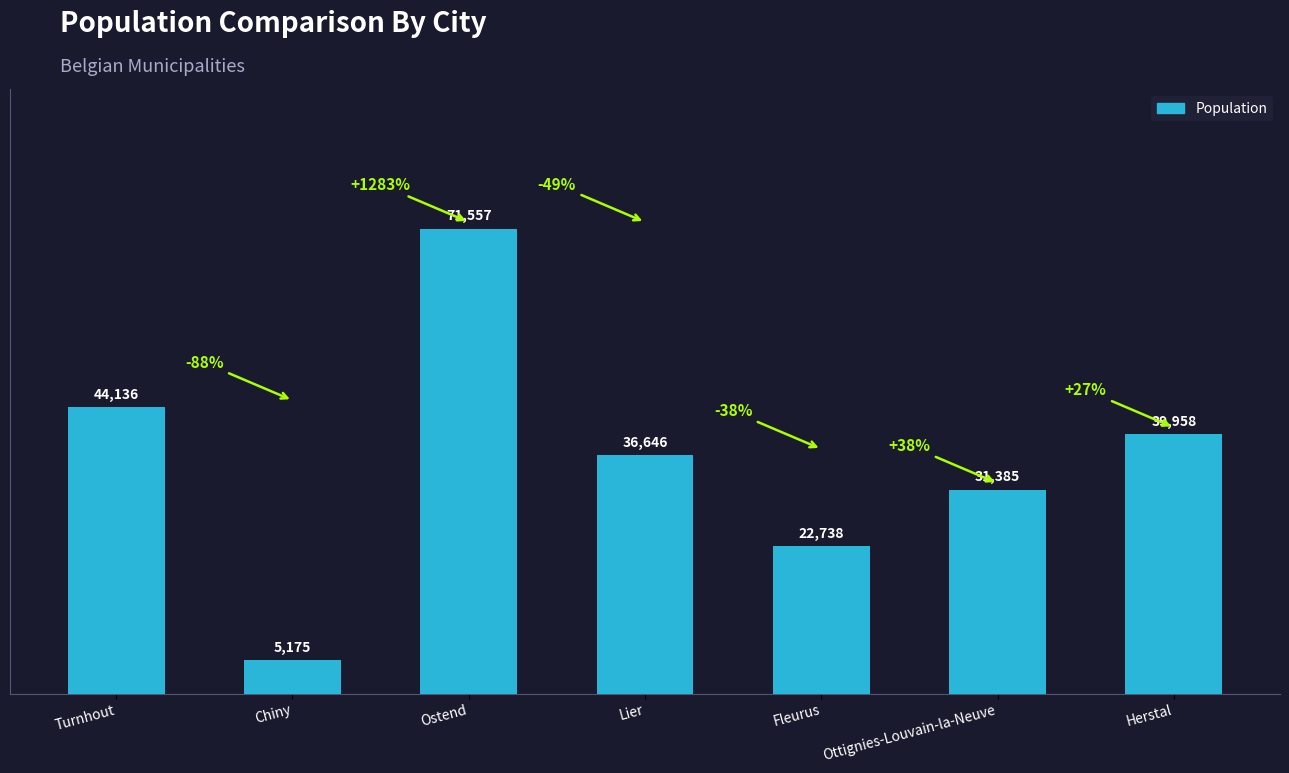

Reading left to right, transcribe all the data shown in this chart.

Turnhout=44136	Chiny=5175	Ostend=71557	Lier=36646	Fleurus=22738	Ottignies-Louvain-la-Neuve=31385	Herstal=39958